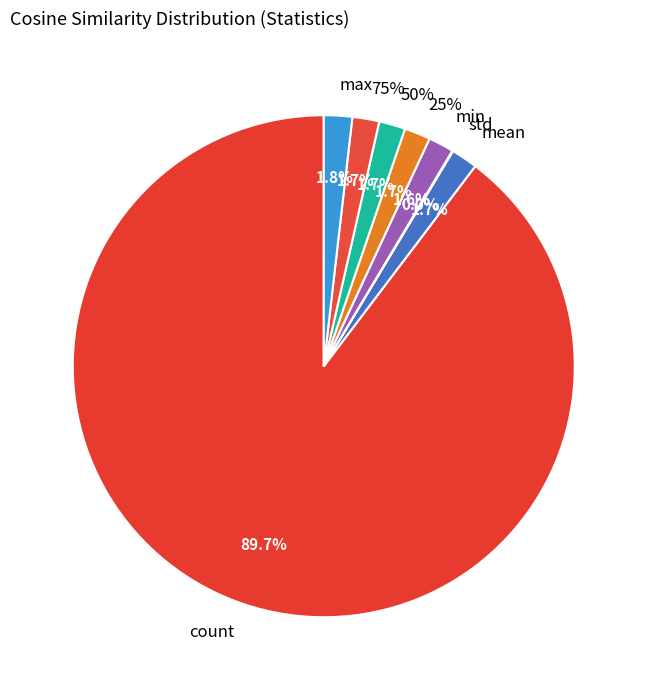

True or false: 75% accounts for 10% of the total.

False